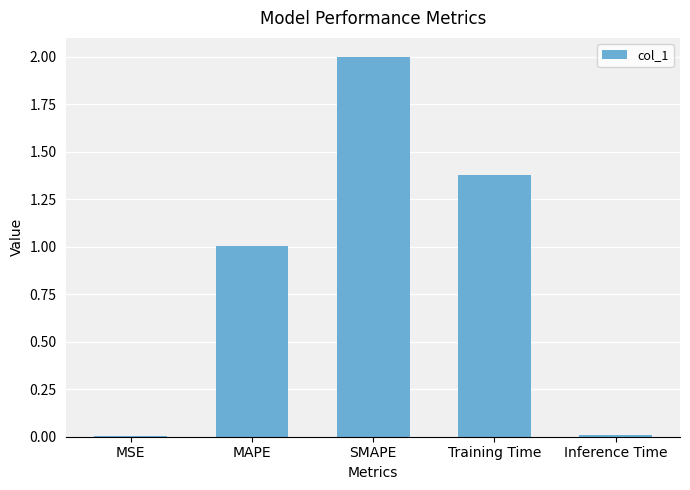

How many data points does each series have?

5